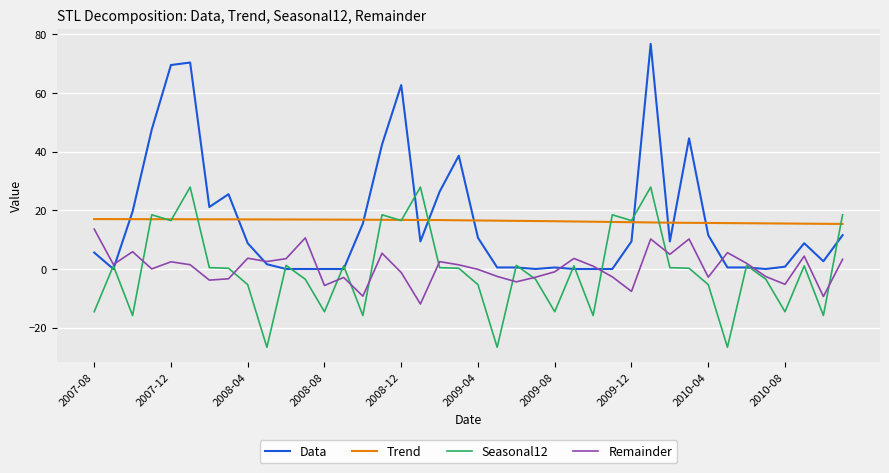

What is the smallest value displayed?

-26.7